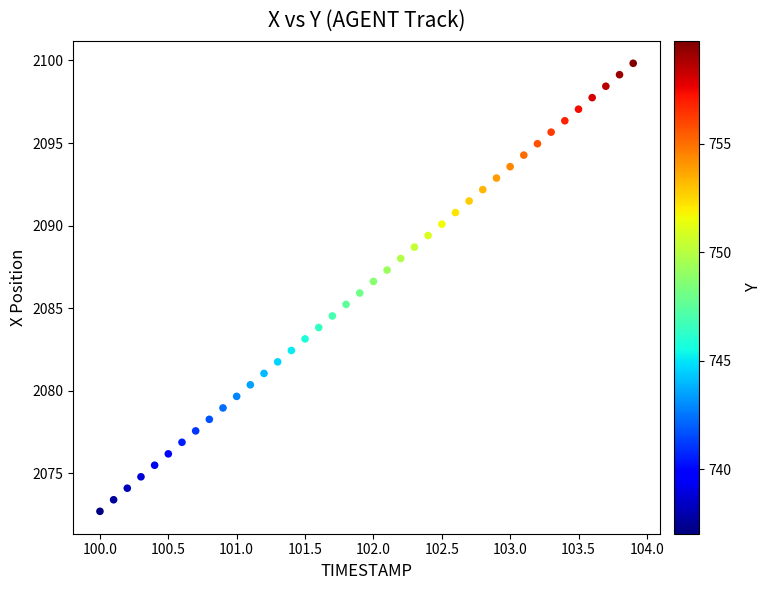

What is the range of X values (max minus min)?

3.9